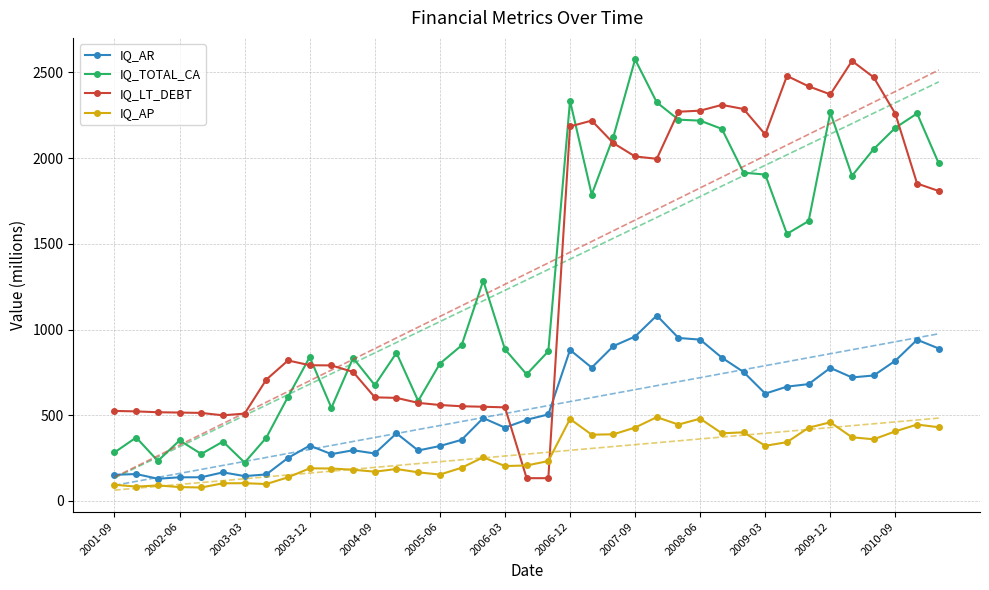

What is the difference between the second highest and minimum values in the IQ_TOTAL_CA series?

2111.6